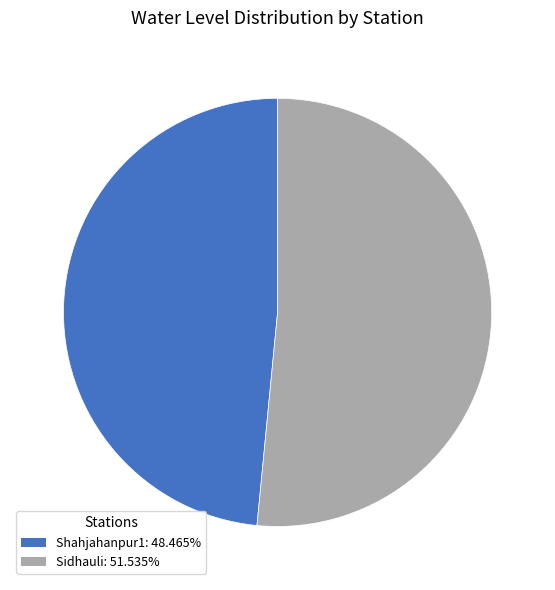

Is there a majority slice in this chart?

Yes